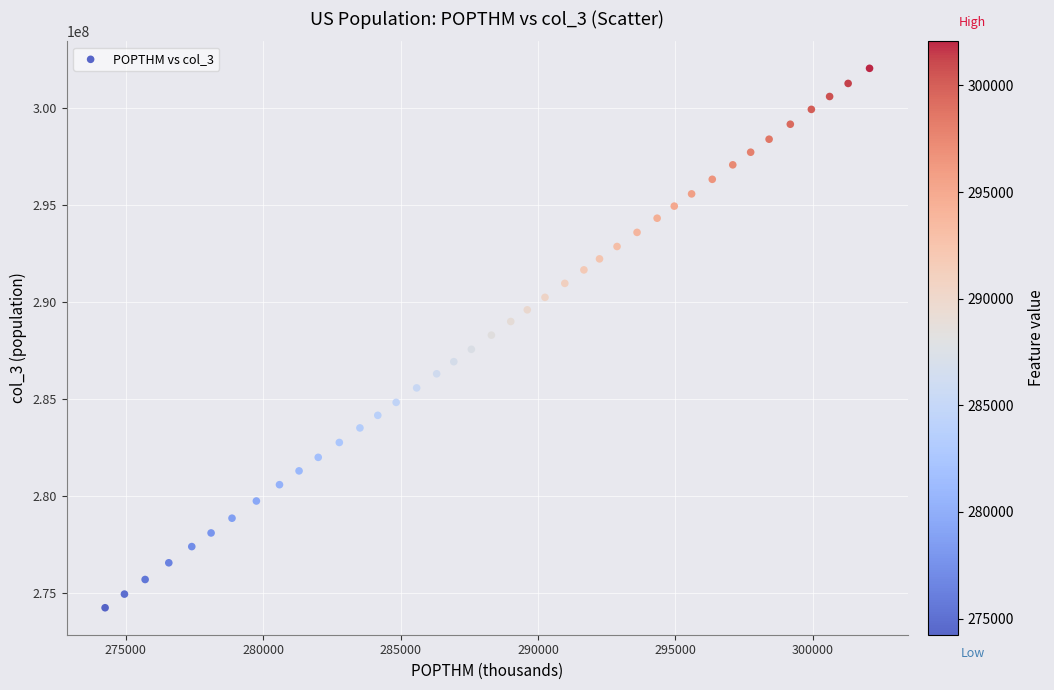

What is the range of X values (max minus min)?

27817